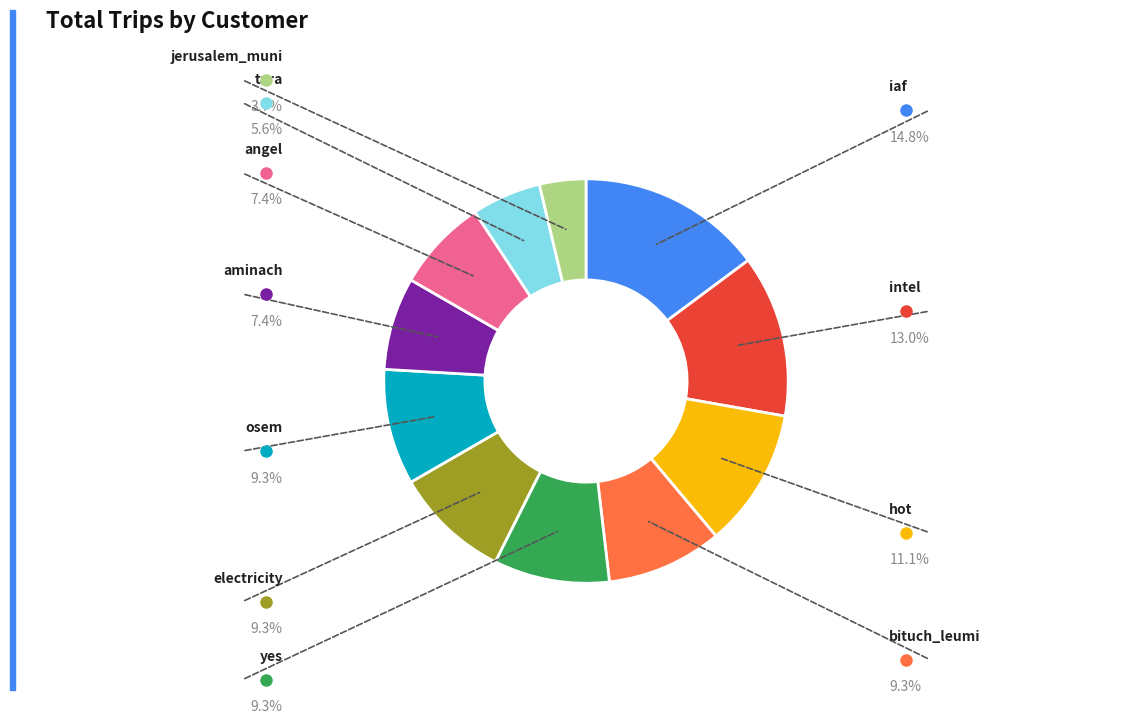

Does any single category account for the majority?

No